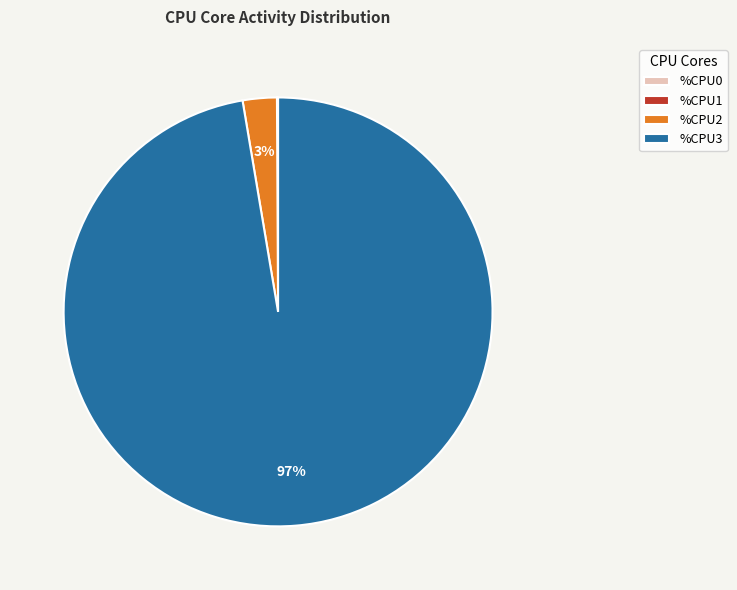

To the nearest percent, what is the average slice percentage?

25%